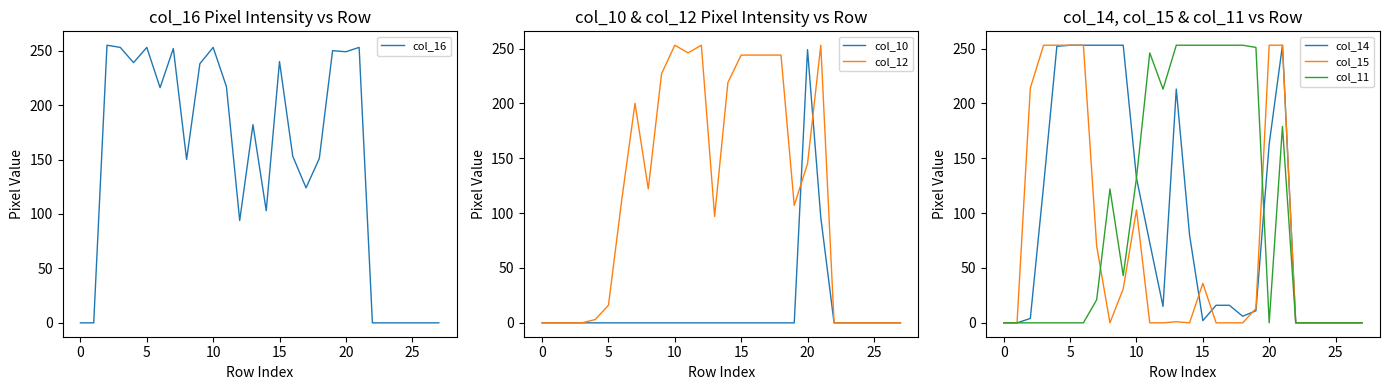

True or false: col_16 has a value of 0 at 27.

True